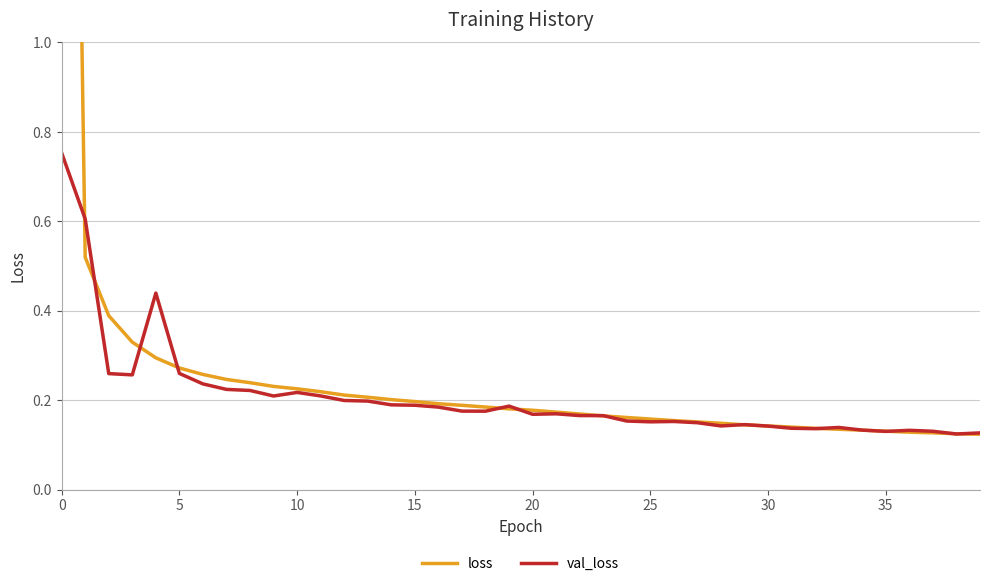

True or false: val_loss has a value of 0.1 at 25.

False